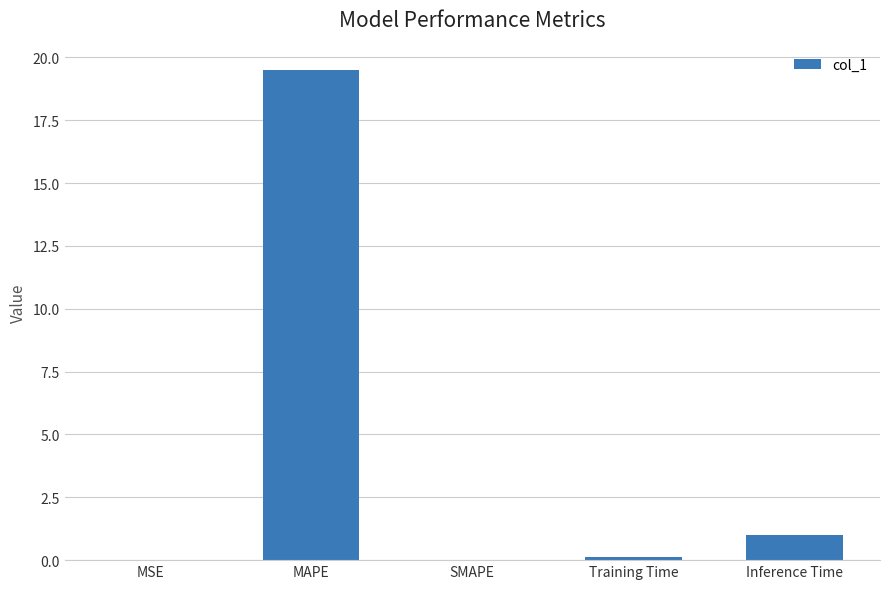

What is the sum of all values?

20.6